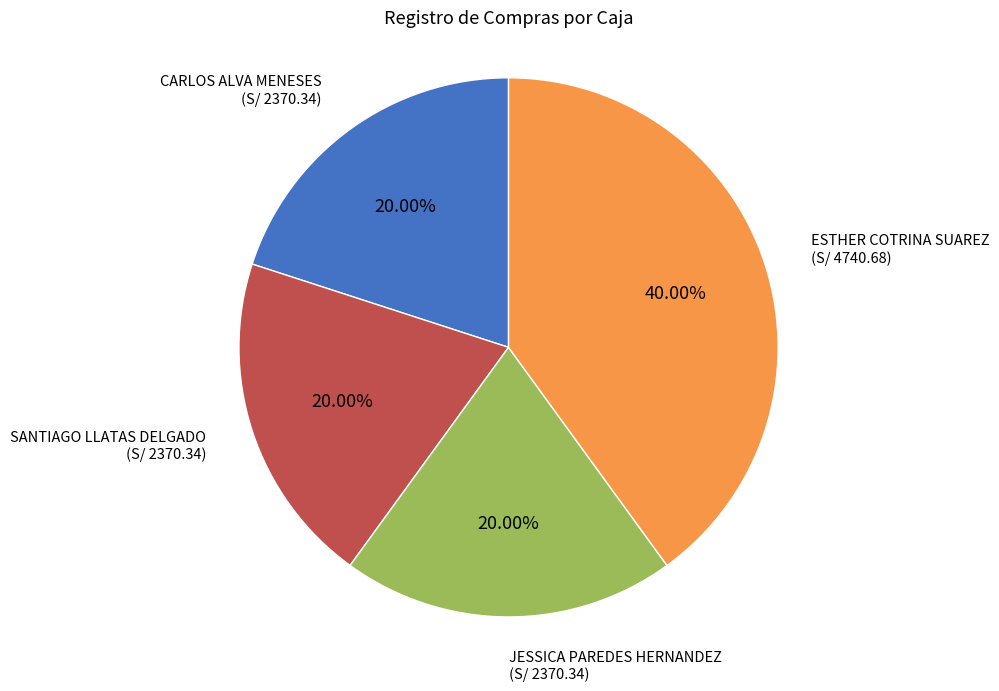

How many slices are in this pie chart?

4